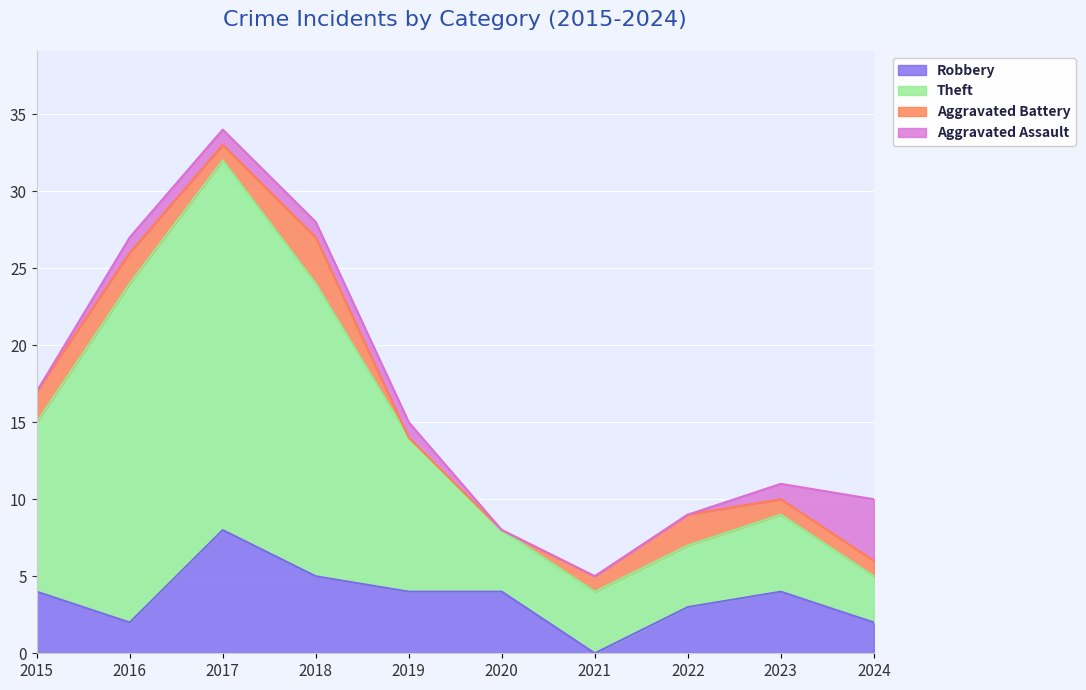

True or false: Robbery and Theft cross at least once.

False